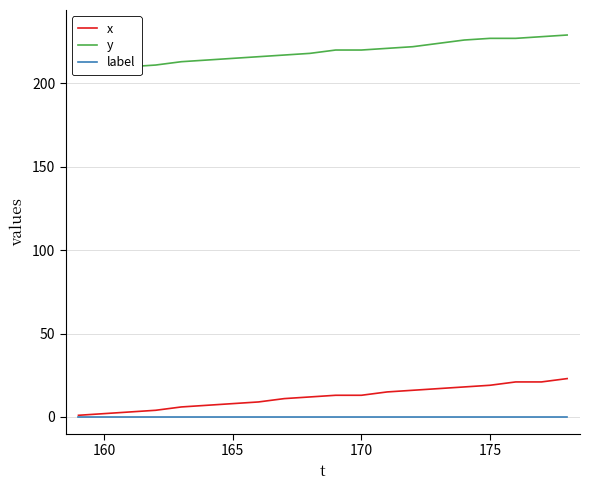

Which series has the widest spread of values?

x